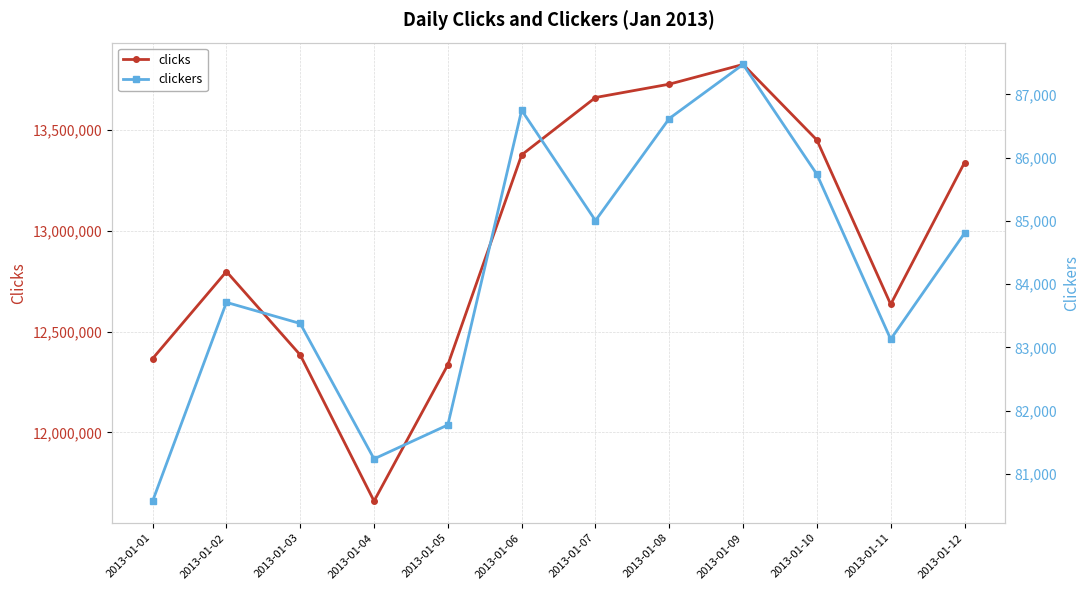

True or false: clicks and clickers intersect in this chart.

False